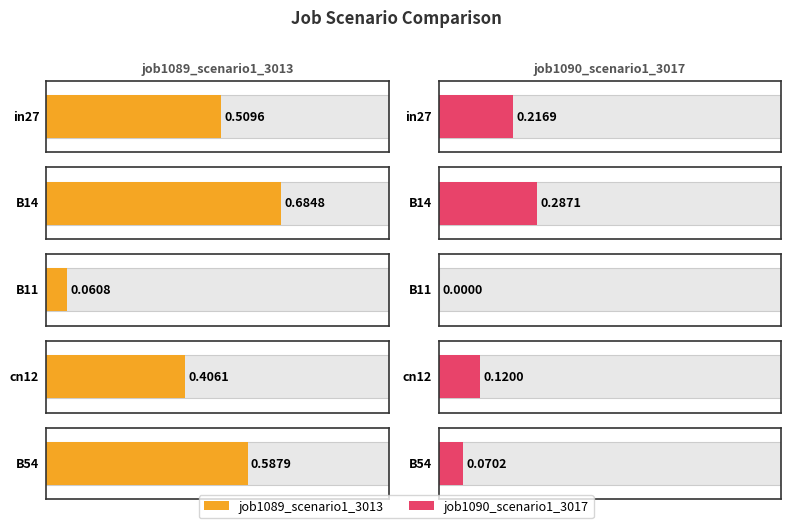

At B14, list the series in order from largest to smallest.

job1089_scenario1_3013, job1090_scenario1_3017